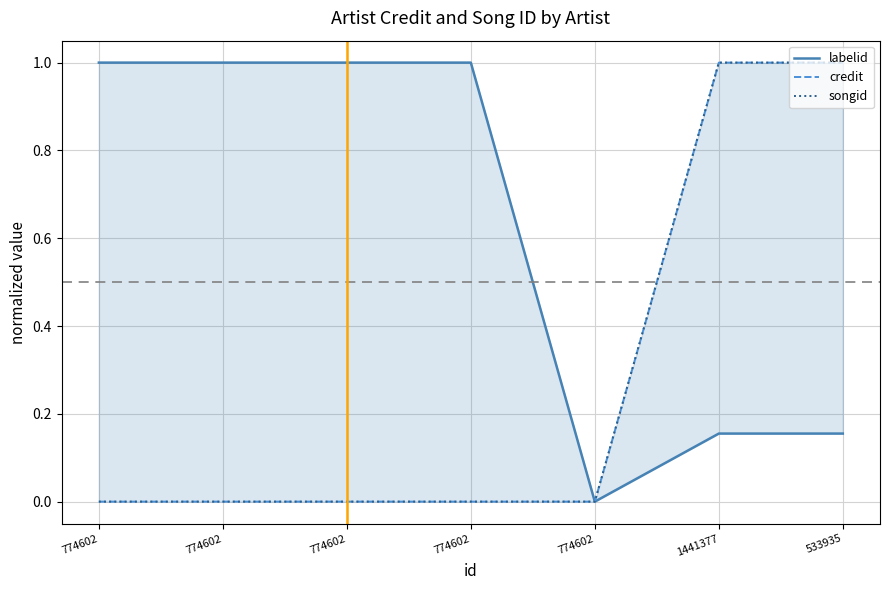

List the labels in order of credit value, smallest first.

774602, 774602, 774602, 774602, 774602, 1441377, 533935